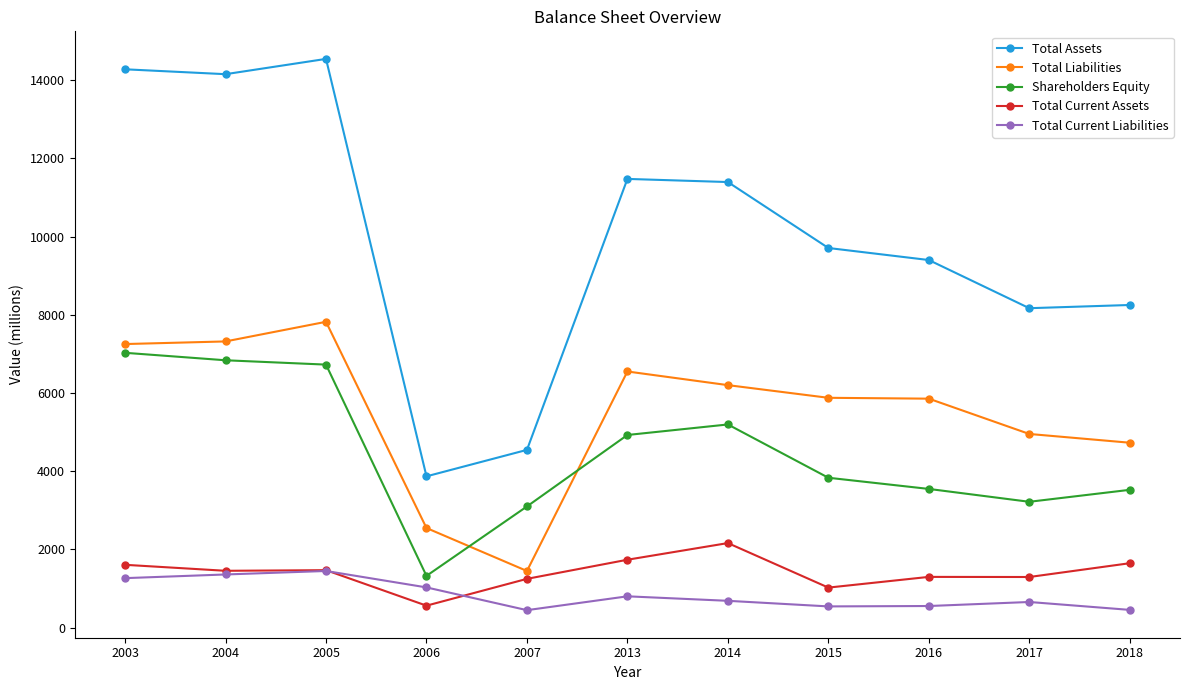

What is the difference between the highest and lowest values at 2013?

10677